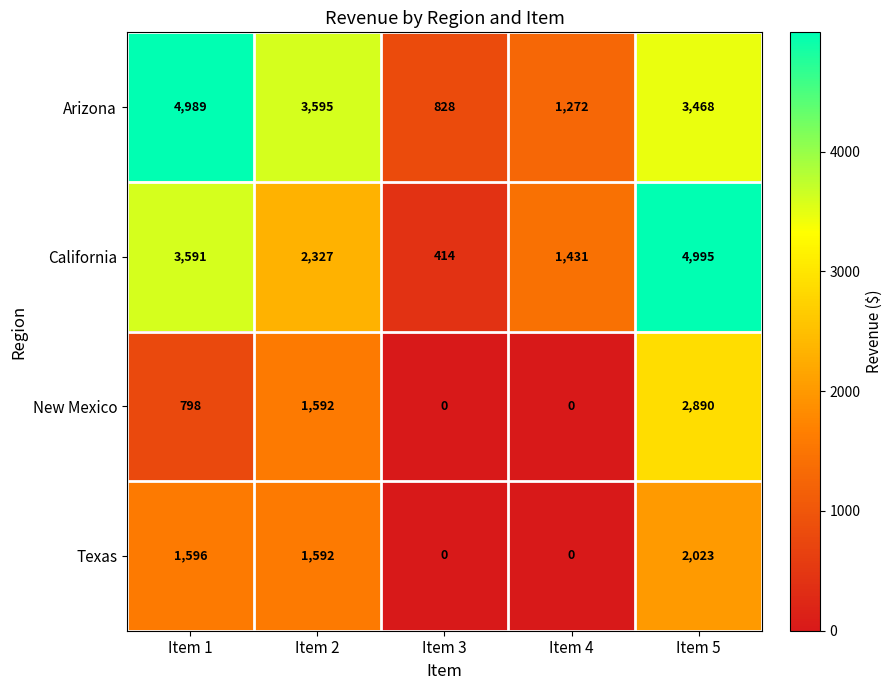

Rank the series by their maximum value, from highest to lowest.

California, Arizona, New Mexico, Texas